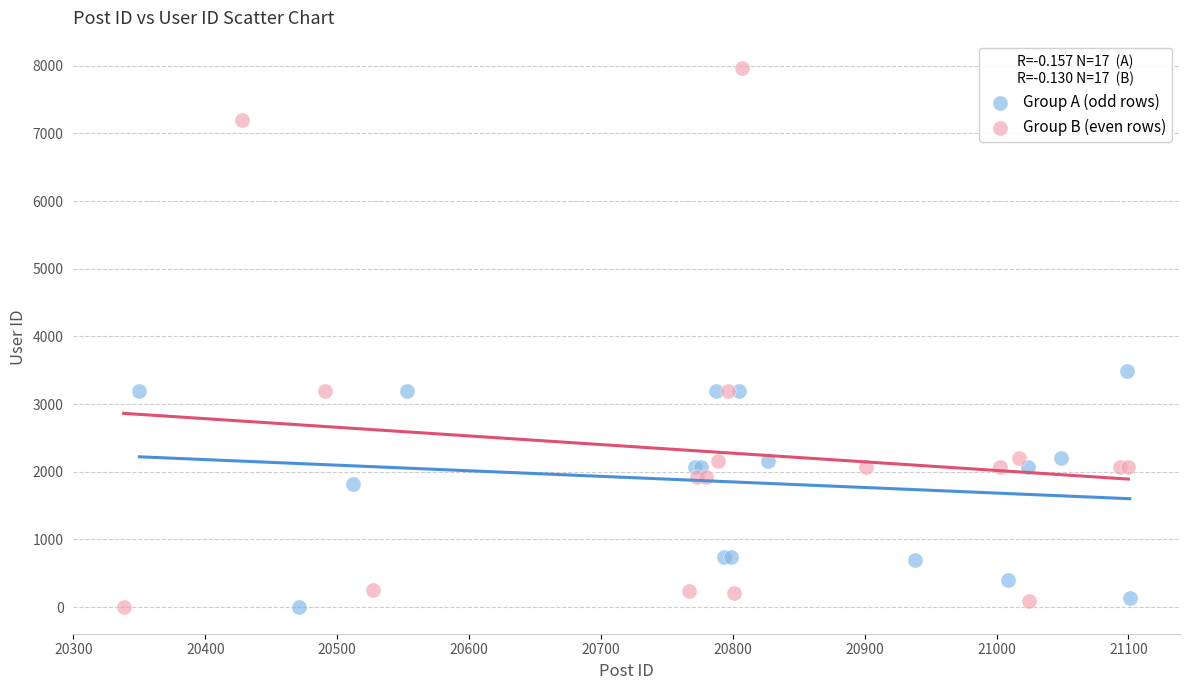

Which series has the widest spread of Y values?

Group B (even rows)